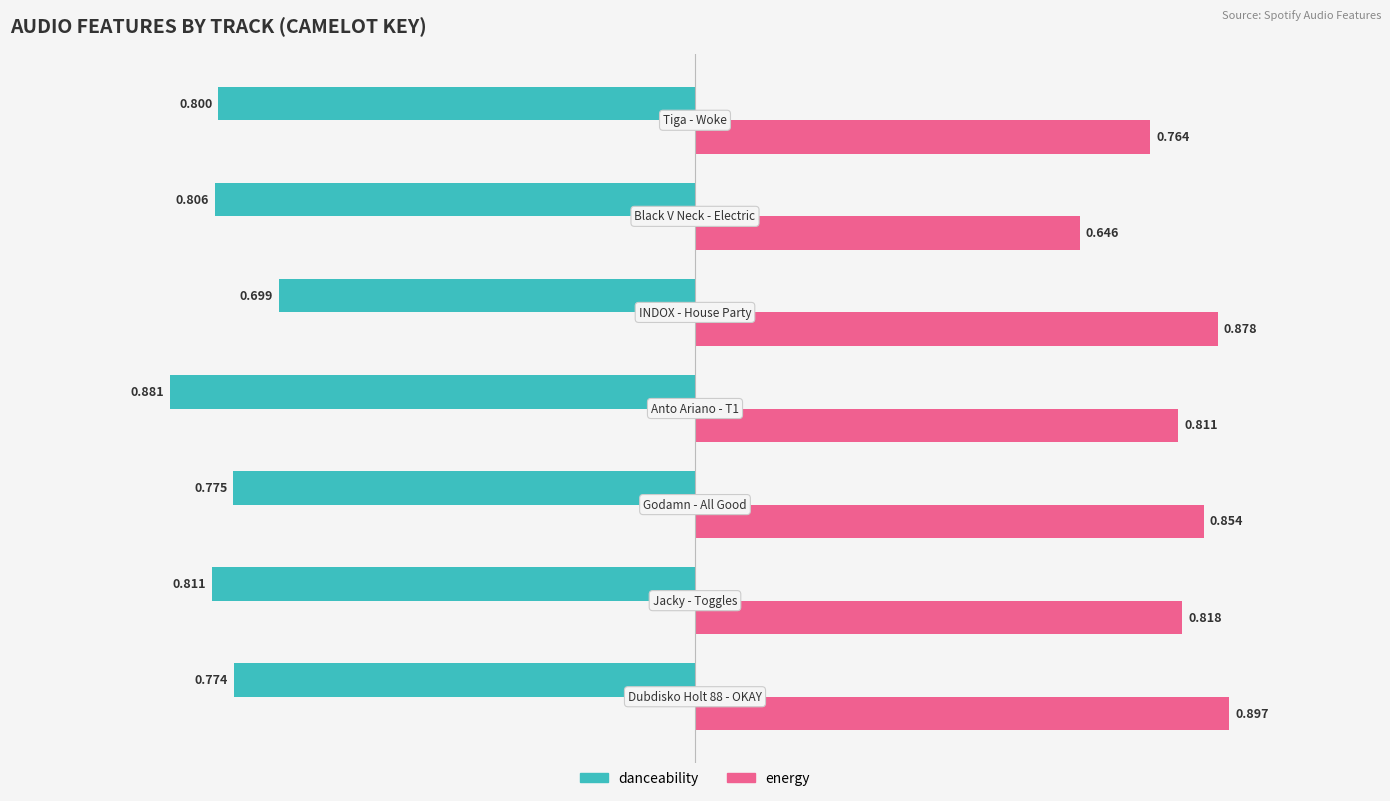

Which series has the largest total across all categories?

energy